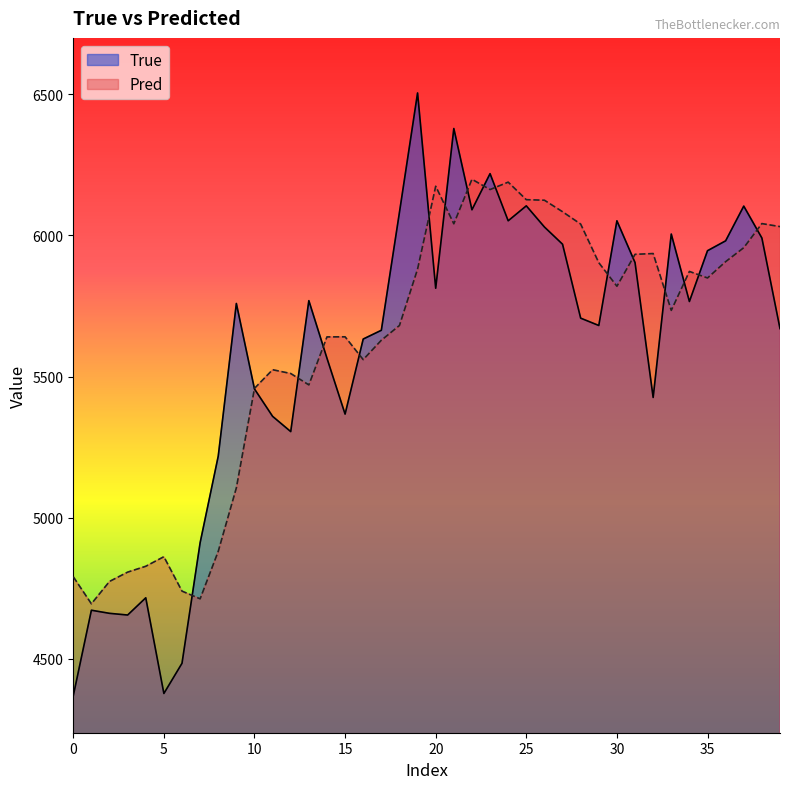

What is the maximum value for True?

6505.0